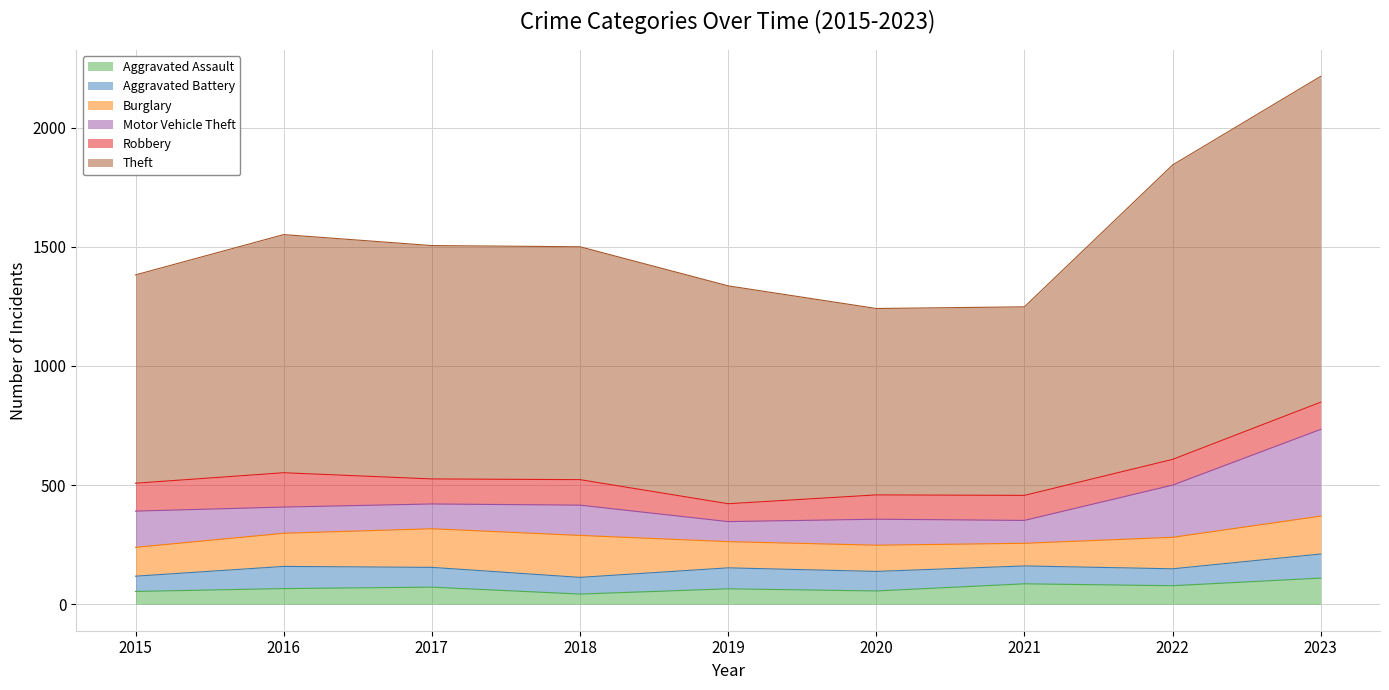

What is the maximum value shown in the chart?

1367